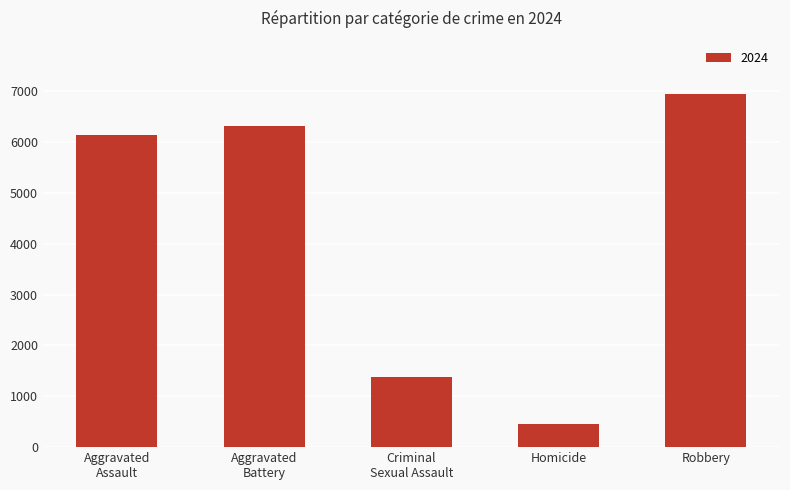

Reading left to right, what are all the values shown in this chart?

6145	6325	1388	459	6951